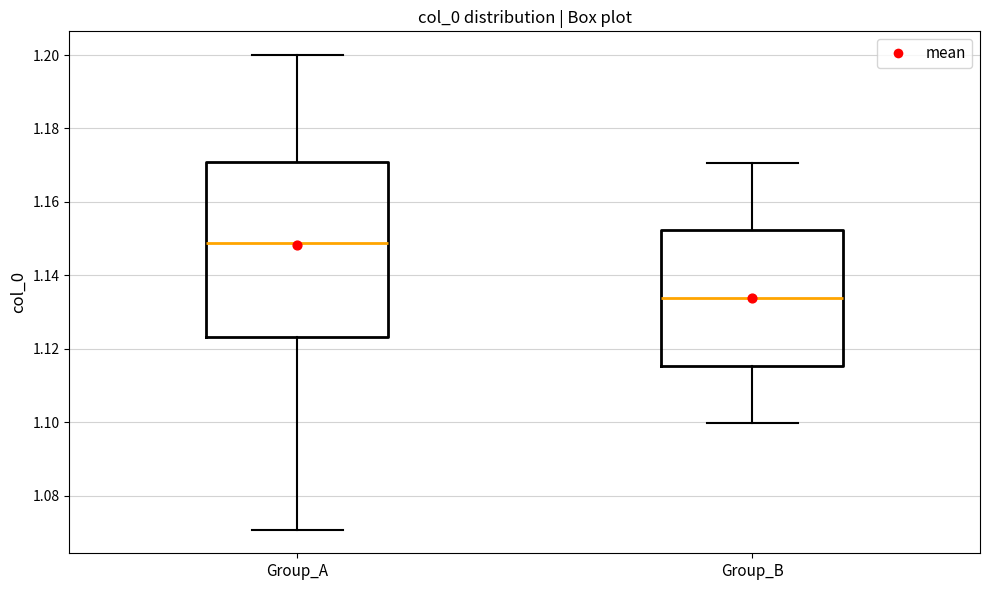

Comparing the boxes themselves (not the whiskers), which one is the tallest?

Group_A